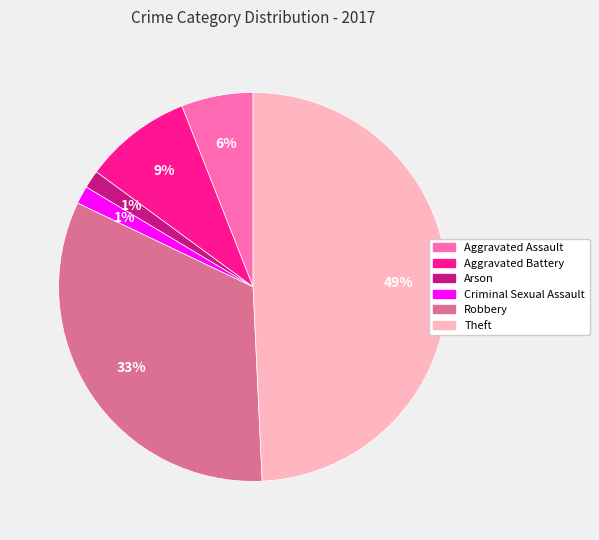

Does any single category account for the majority?

No